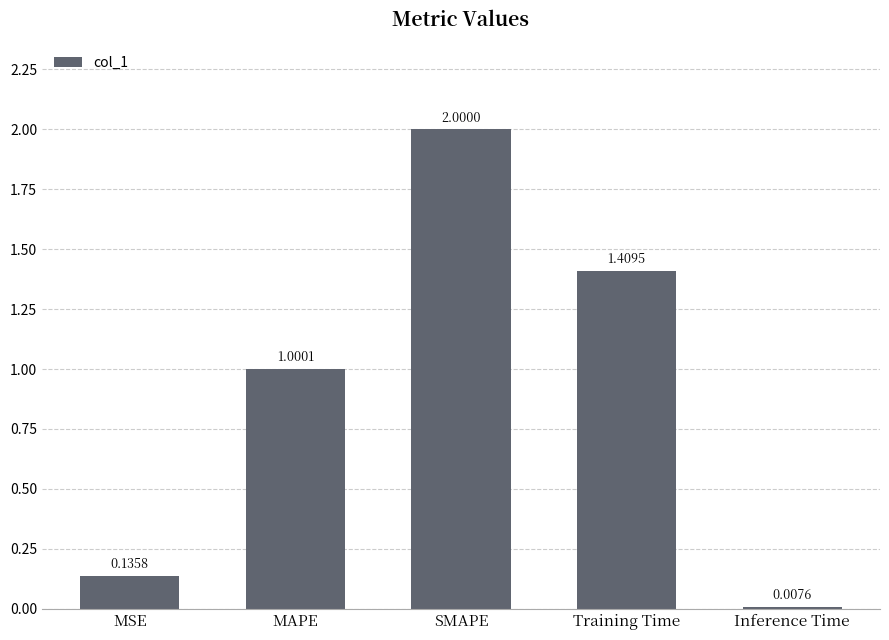

At which label is the value closest to 1?

MAPE